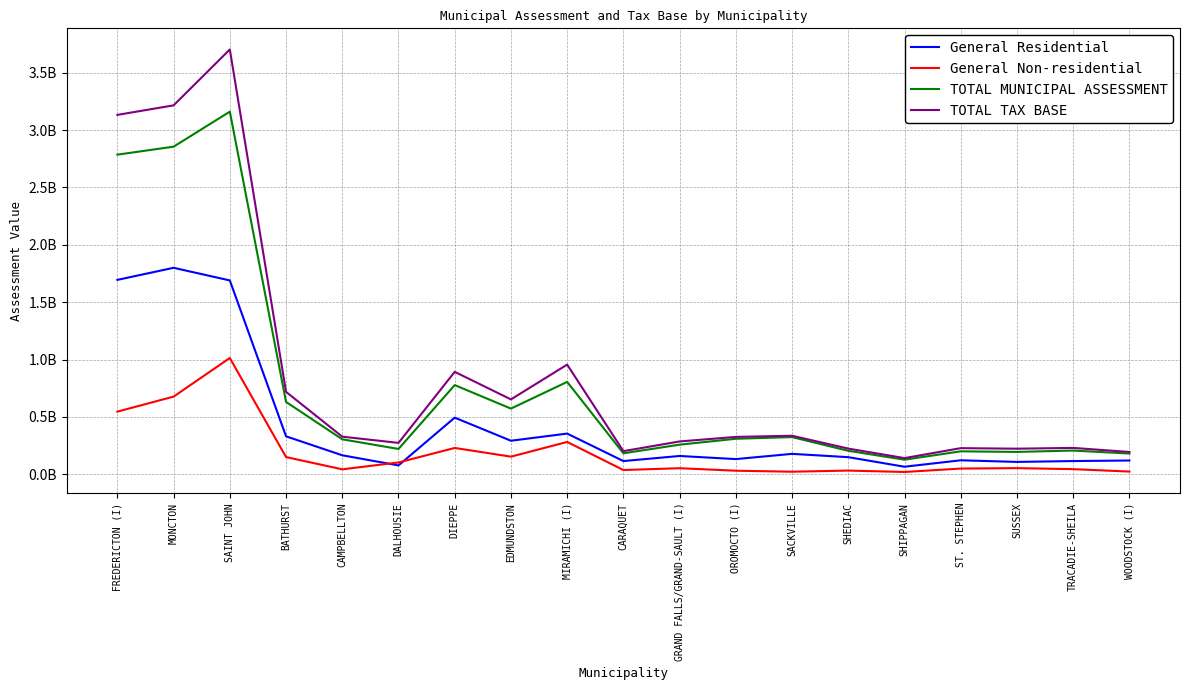

What are all the series names shown in the legend?

General Residential, General Non-residential, TOTAL MUNICIPAL ASSESSMENT, TOTAL TAX BASE